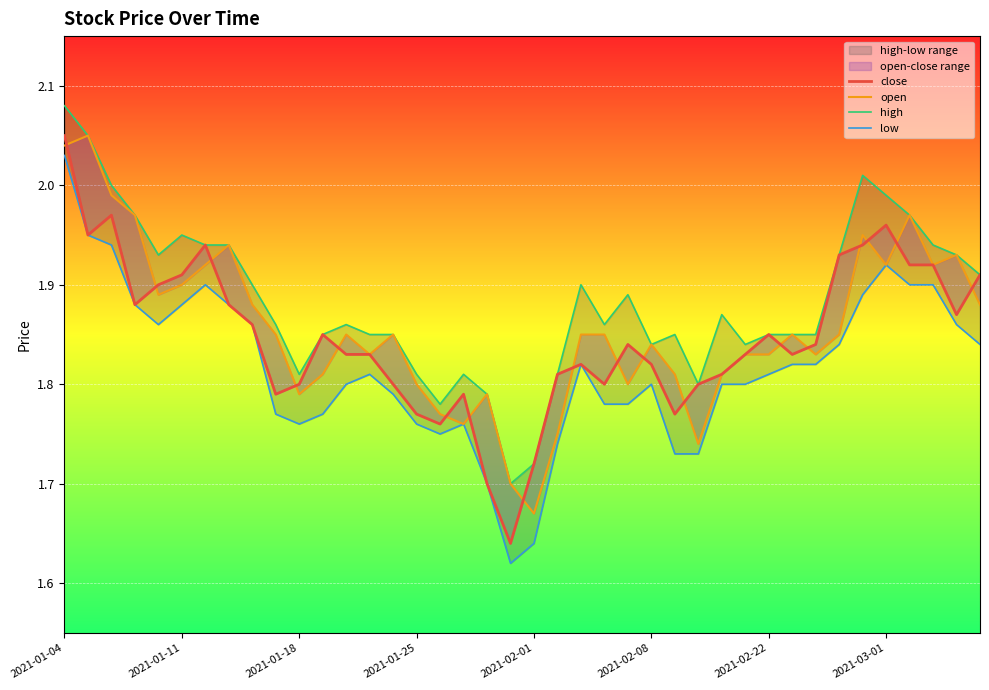

List the series in order of their peak value, highest first.

high, close, open, low